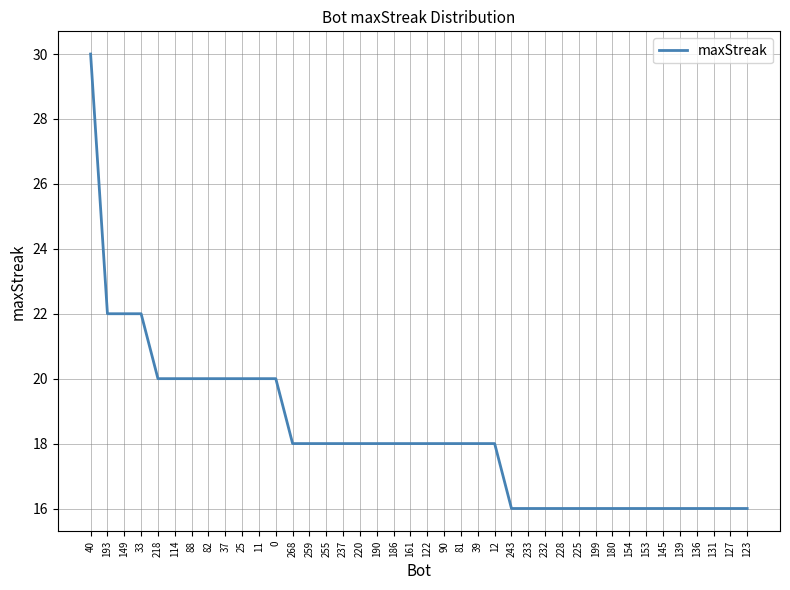

At which category does the chart reach its peak across all series?

40